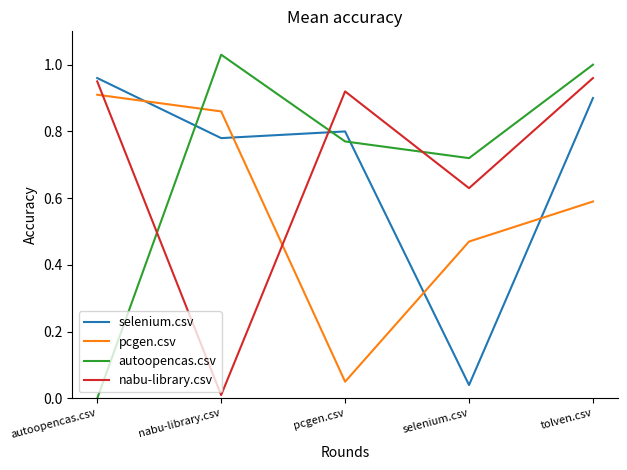

Which series changed the most between autoopencas.csv and nabu-library.csv?

autoopencas.csv